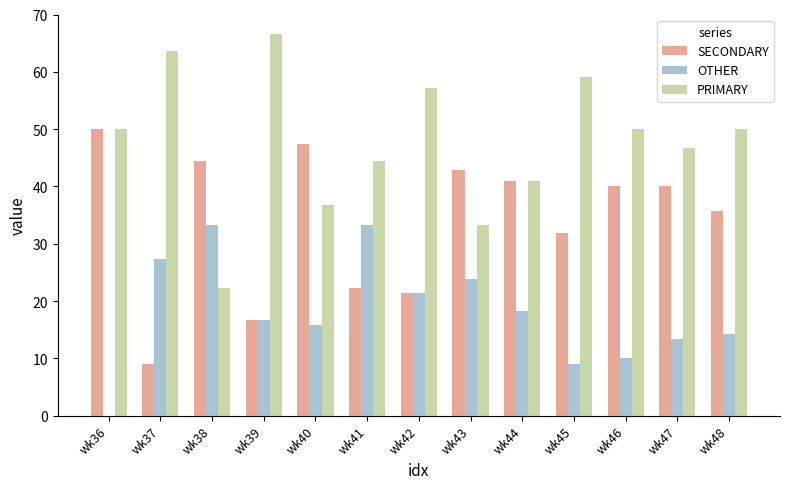

What is the spread (max minus min) of values at wk40?

31.6